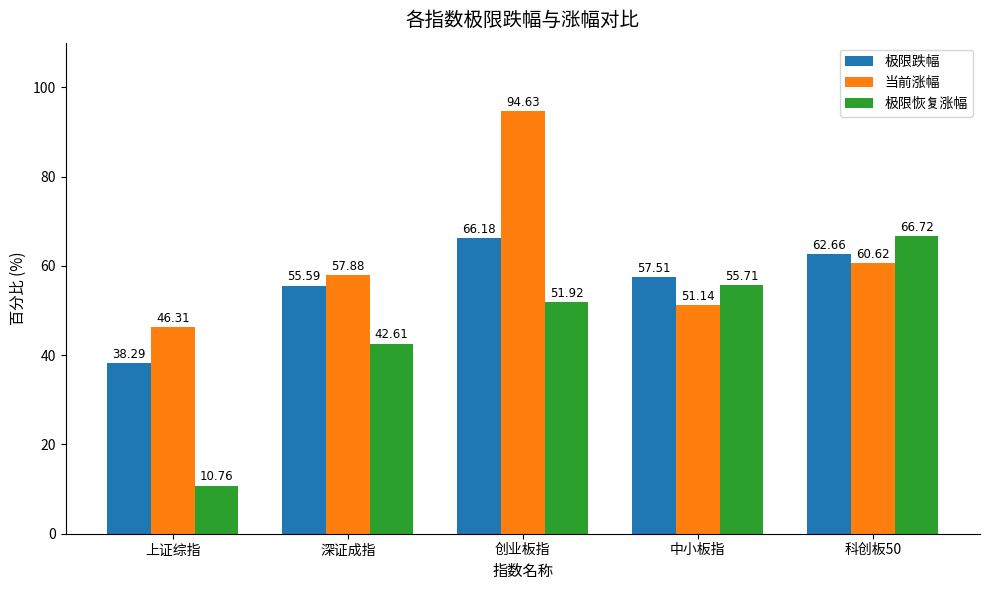

Rank the series at 中小板指 from lowest to highest value.

当前涨幅, 极限恢复涨幅, 极限跌幅